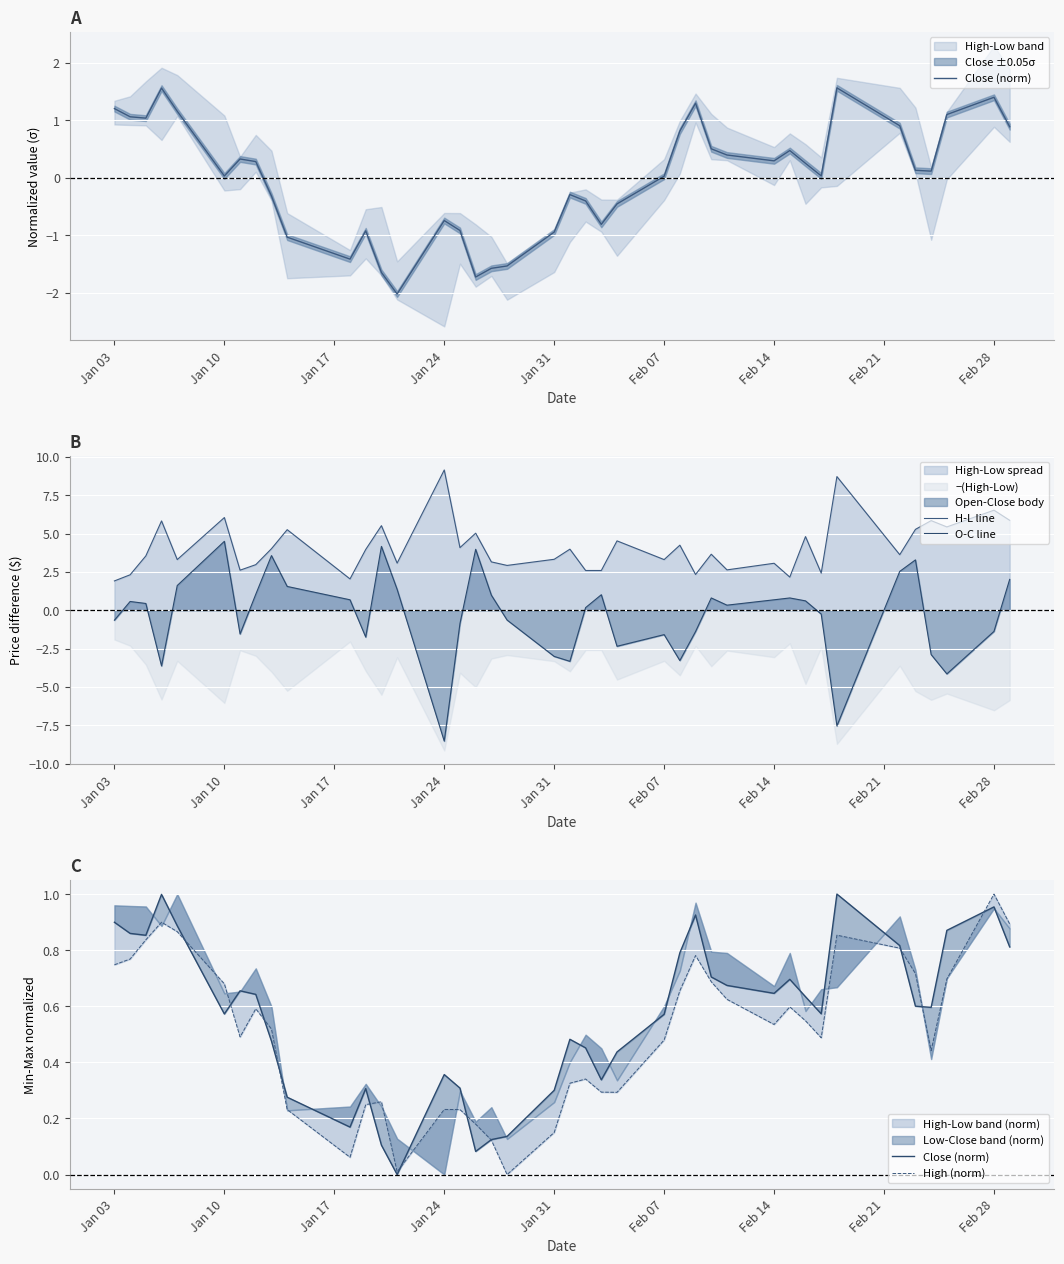

Where do O-C line and Close (norm) first cross each other?

Jan 24 and Jan 31